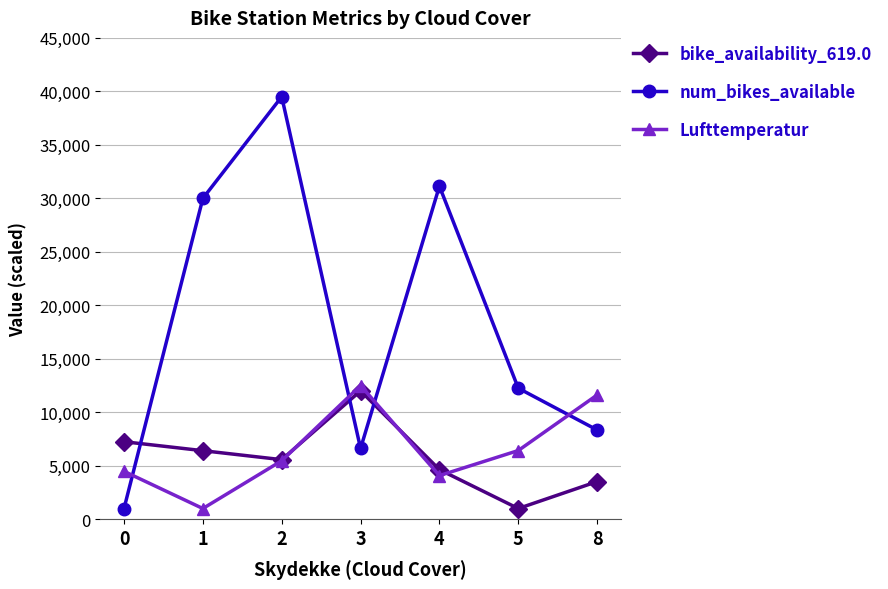

Which series ends up on top after the final intersection of num_bikes_available and Lufttemperatur?

Lufttemperatur